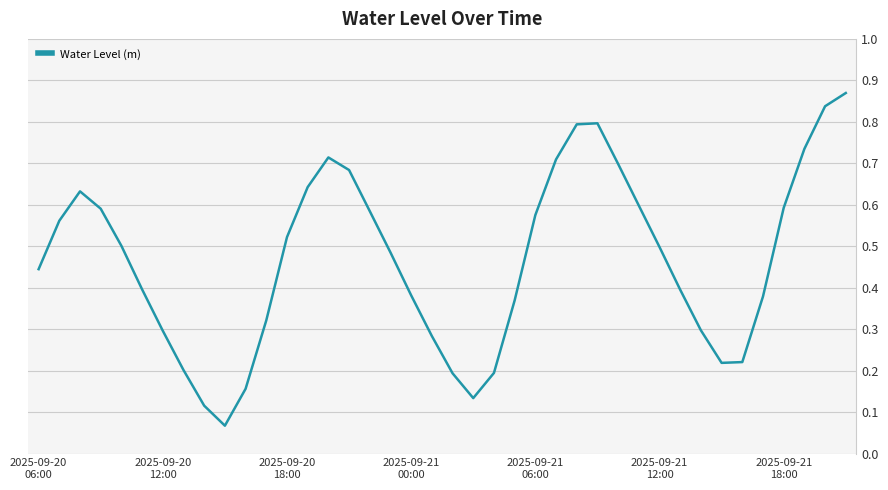

Count the number of categories in the chart.

40